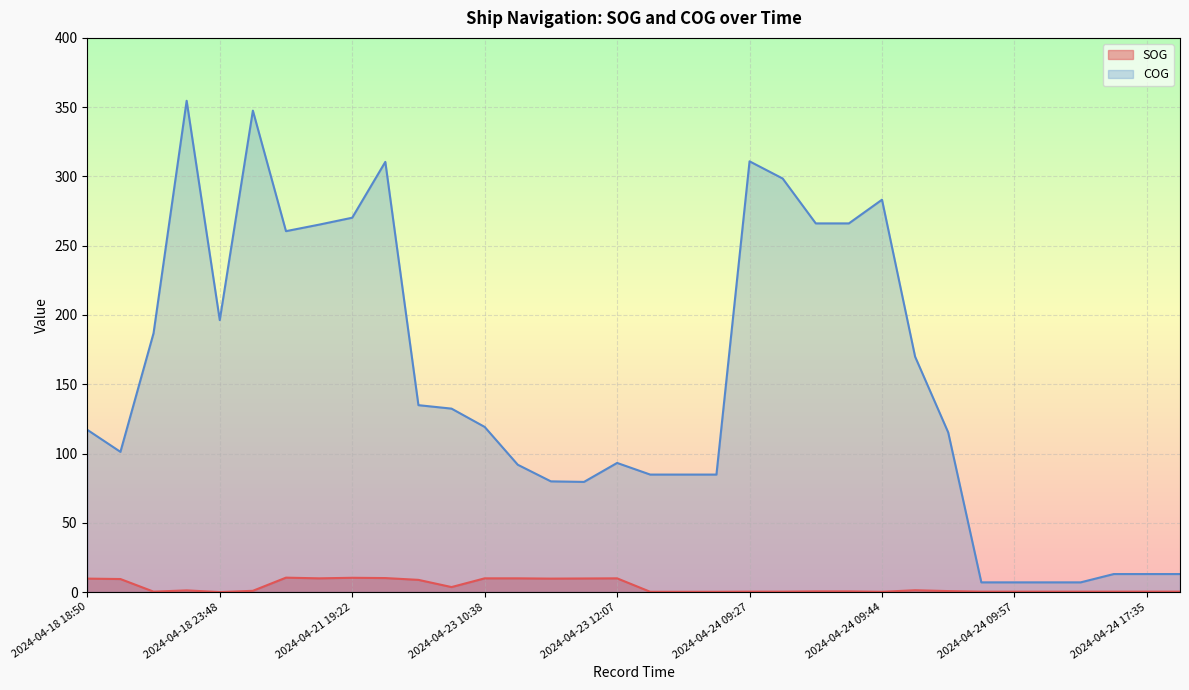

What is the total value across all series at 2024-04-18 23:48?

196.3